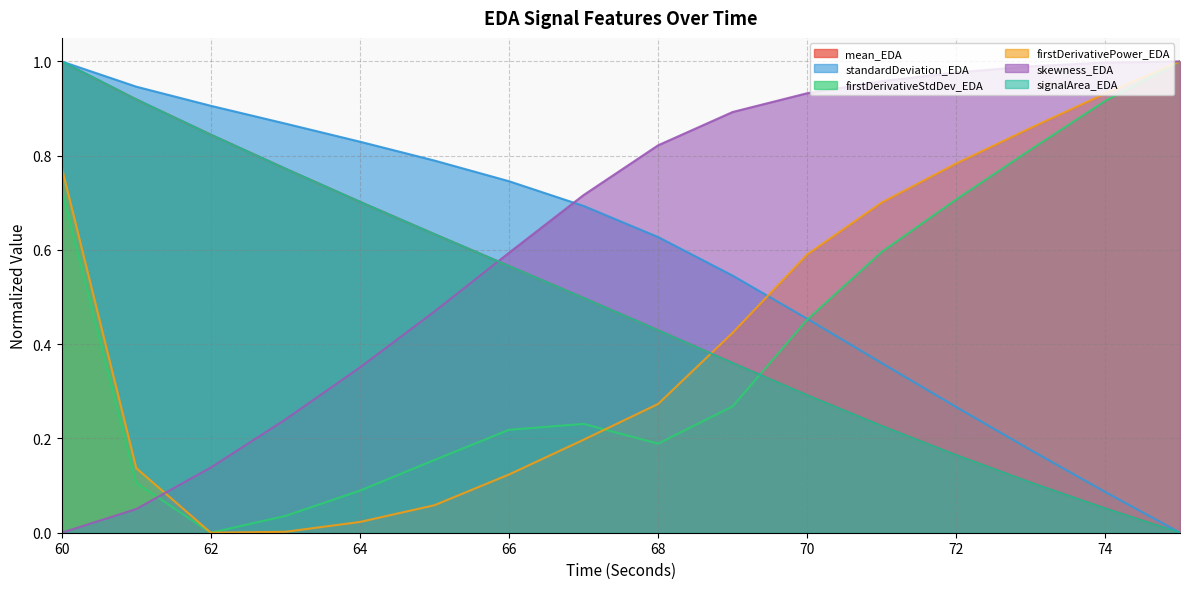

What is the maximum value shown in the chart?

1.0